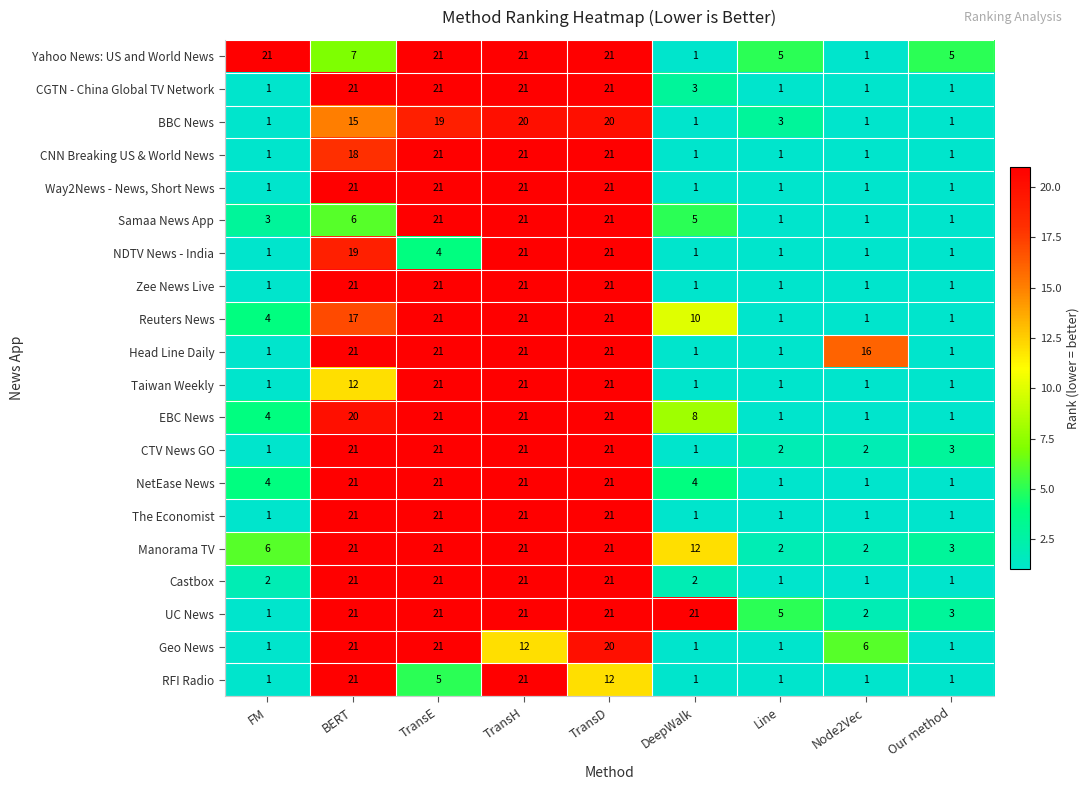

Which series has the largest total across all categories?

UC News